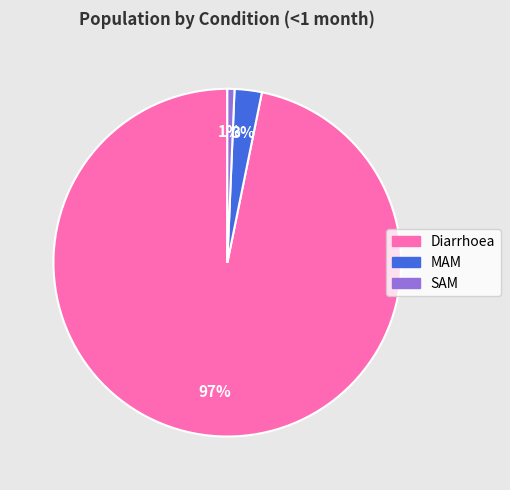

Combined, do SAM and Diarrhoea account for over 50%?

Yes